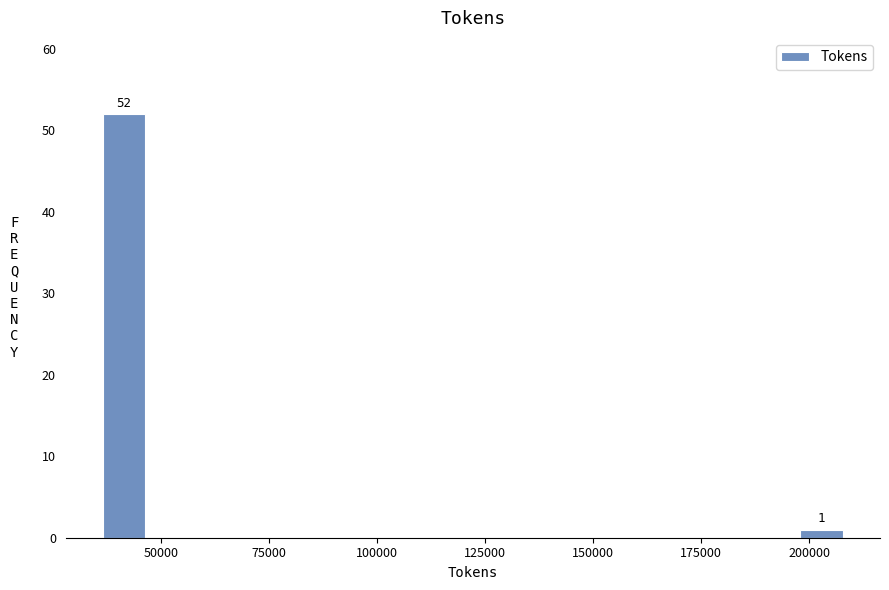

Around what value on the x-axis is the tallest bar? Give the approximate position of its centre, as read against the axis.

40000